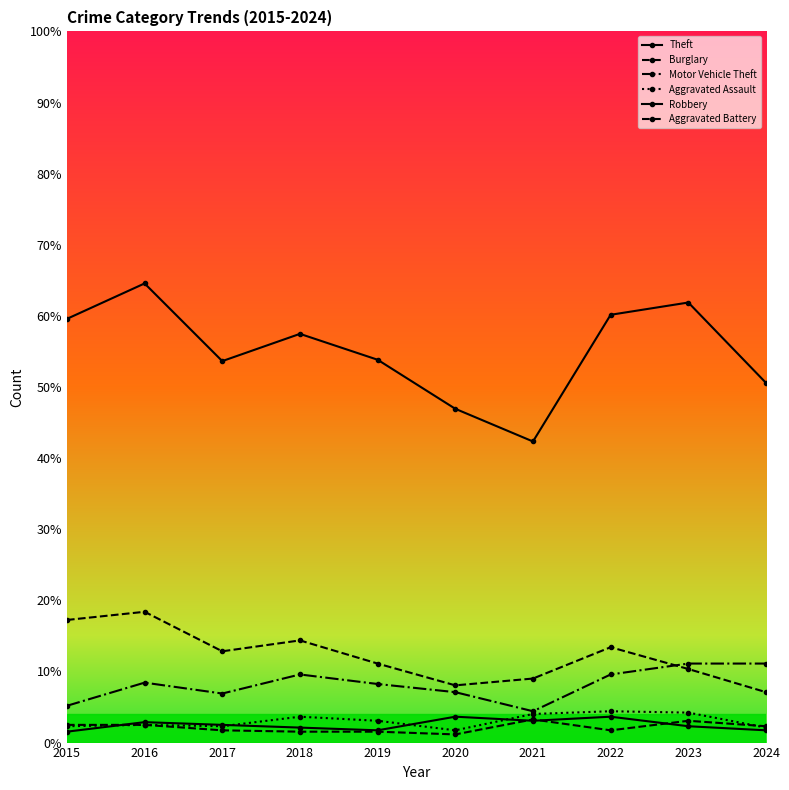

How many data points does each series have?

10